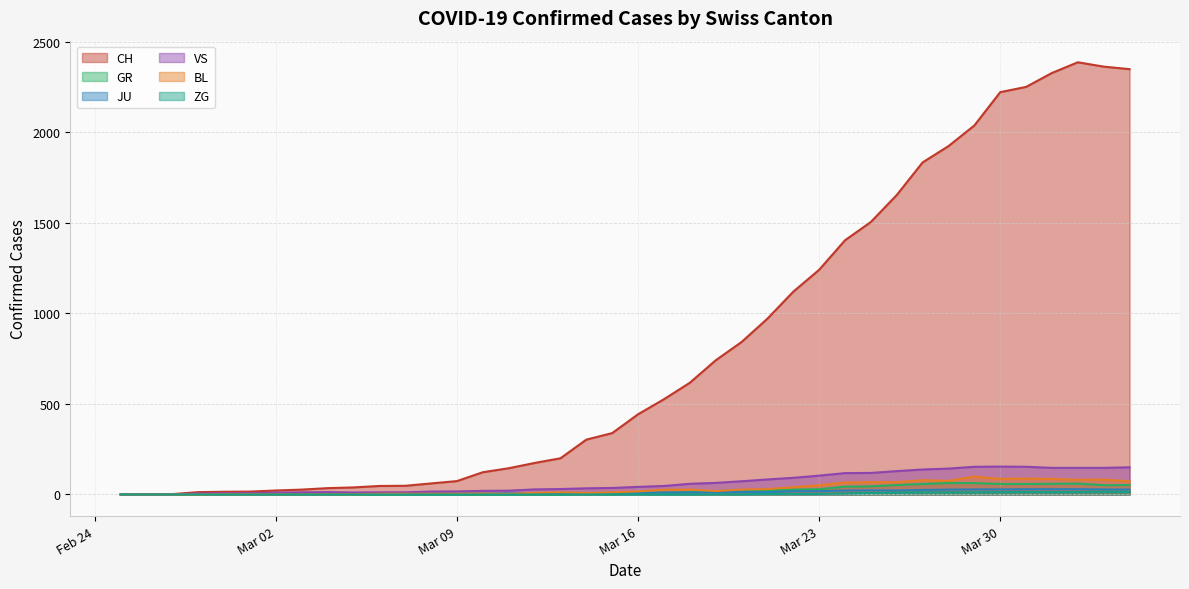

At how many categories does at least one series exceed 1083?

14